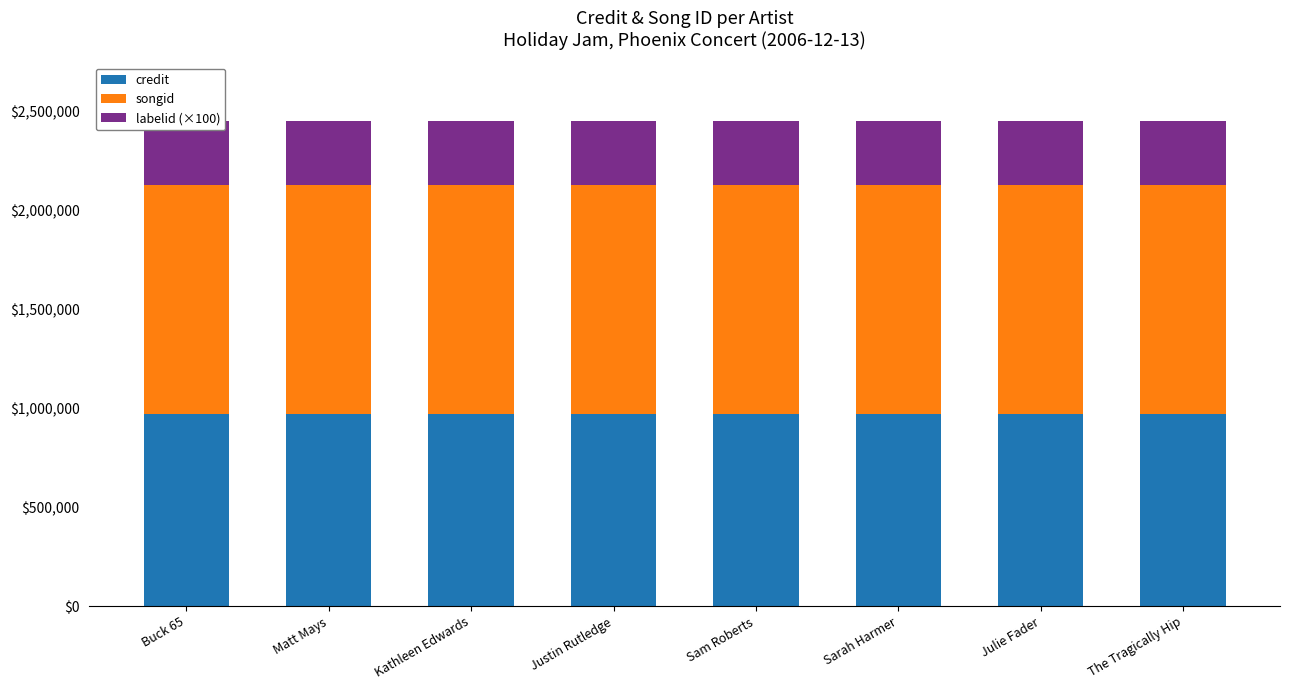

Reading left to right, transcribe all the data shown in this chart.

credit: 973656	973656	973656	973656	973656	973656	973656	973656
songid: 1155639	1155639	1155639	1155639	1155639	1155639	1155639	1155639
labelid (×100): 326700	326700	326700	326700	326700	326700	326700	326700